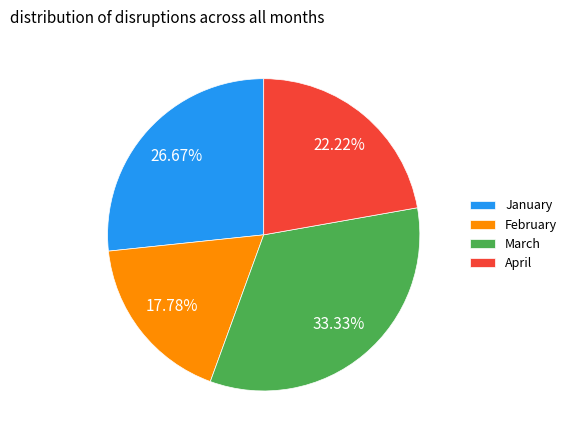

To the nearest percent, what is the difference between the February and March slice percentages?

16%